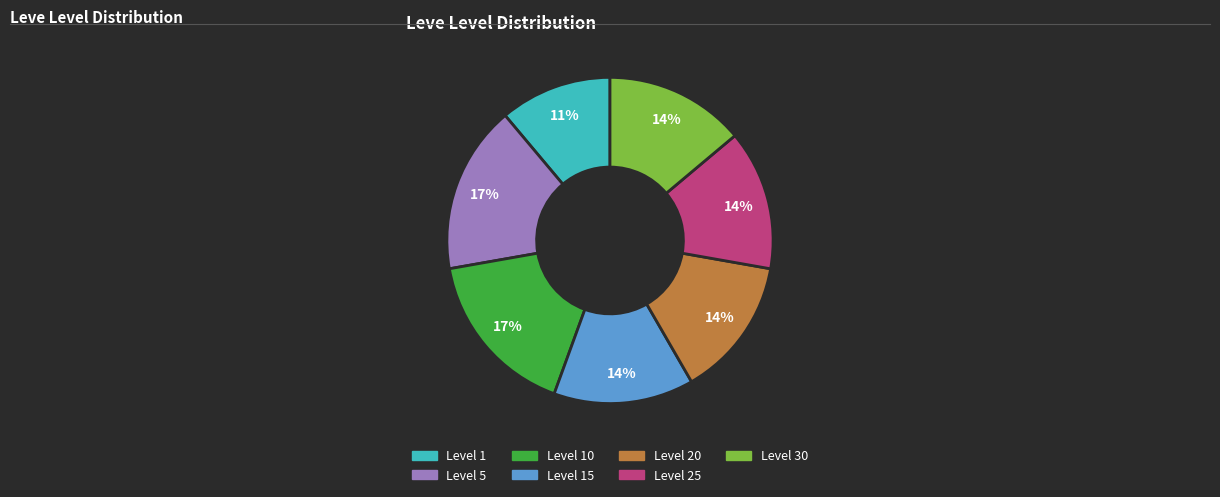

Is there any slice that represents more than half of the pie?

No